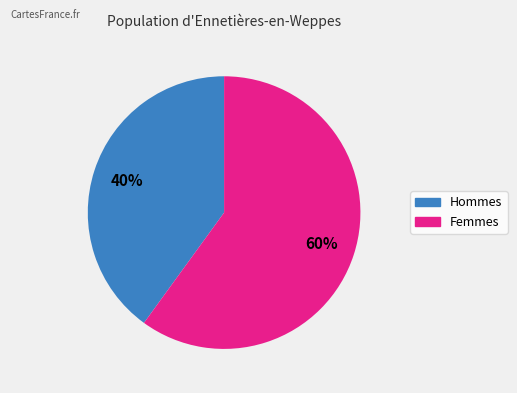

Is there any slice that represents more than half of the pie?

Yes